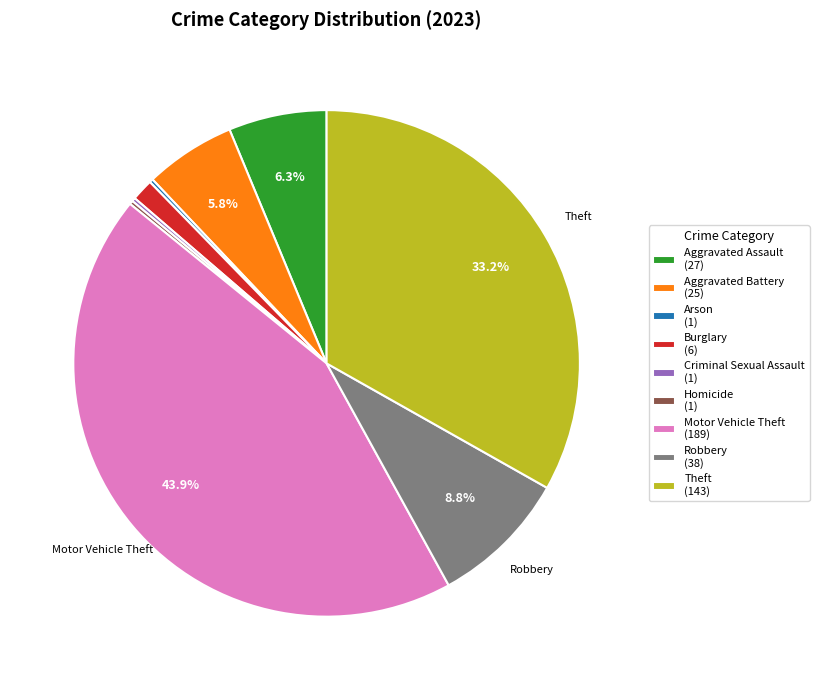

Is there a majority slice in this chart?

No